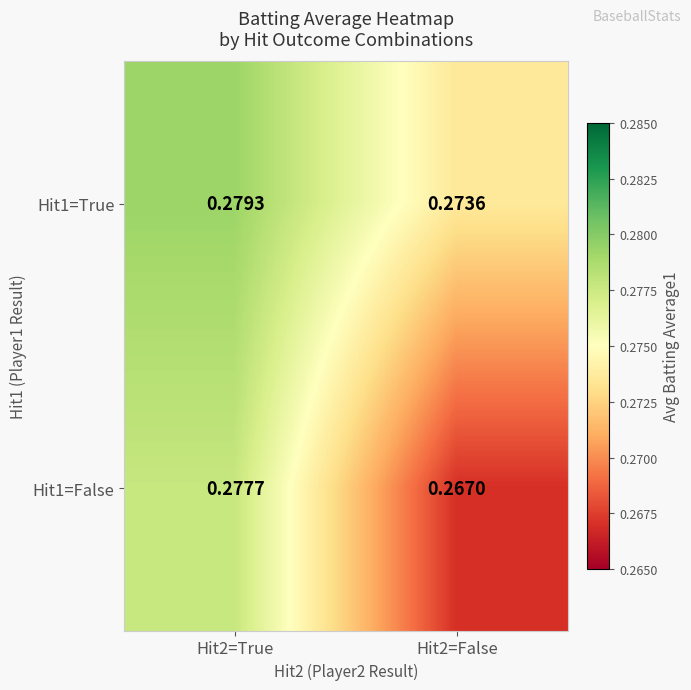

Is the value of Hit1=False at Hit2=False greater than the value of Hit1=True at Hit2=True?

No